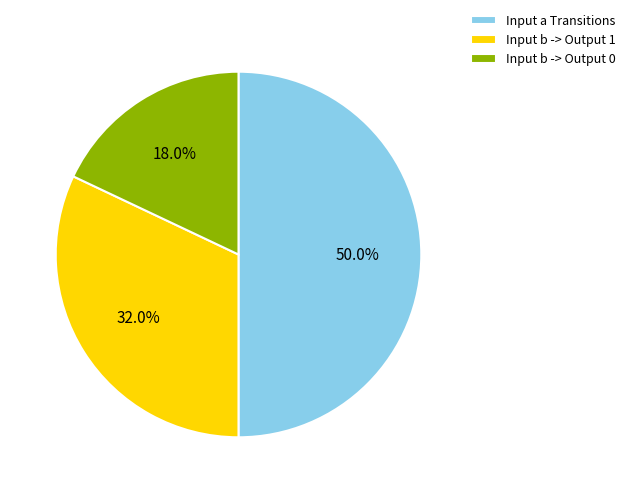

To the nearest percent, what is the average slice percentage?

33%